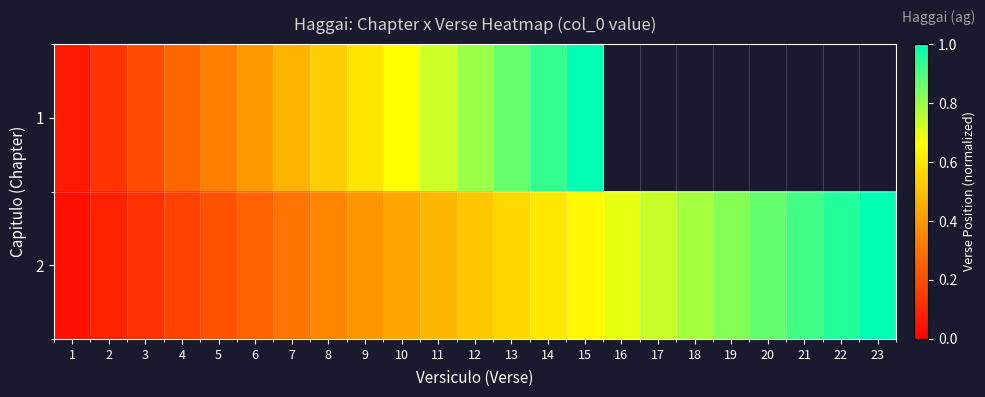

What is the greatest value displayed?

1.0